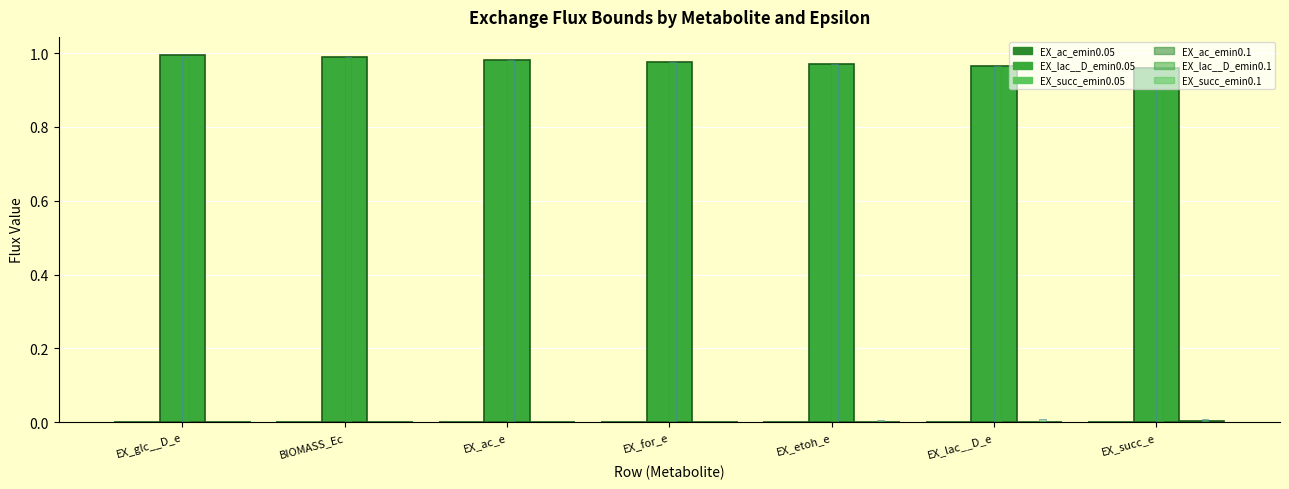

Reading right to left, what are all the values shown in this chart?

EX_ac_emin0.05: 0.0	0.0	0.0	0.0	0.0	0.0	0.0
EX_lac__D_emin0.05: 1.0	1.0	1.0	1.0	1.0	1.0	1.0
EX_succ_emin0.05: 0.0	0.0	0.0	0.0	0.0	0.0	0.0
EX_ac_emin0.1: 0.0	0.0	0.0	0.0	0.0	0.0	0.0
EX_lac__D_emin0.1: 1.0	1.0	1.0	1.0	1.0	1.0	1.0
EX_succ_emin0.1: 0.0	0.0	0.0	0.0	0.0	0.0	0.0